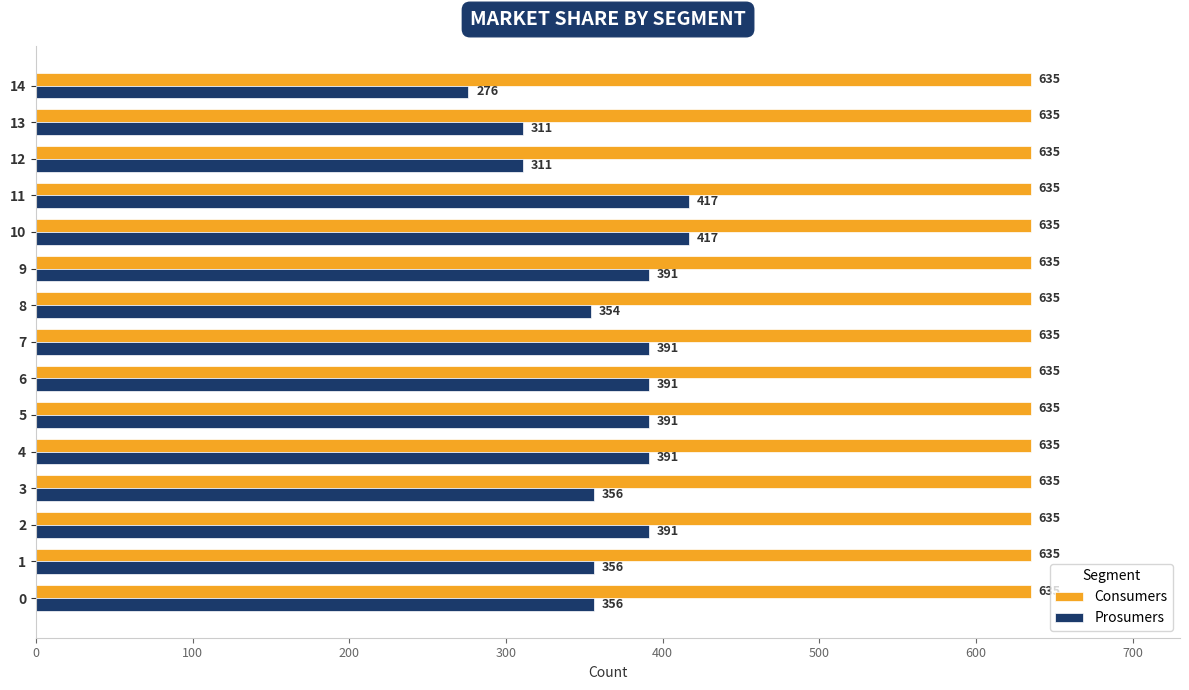

What is the sum of all Prosumers values?

5500